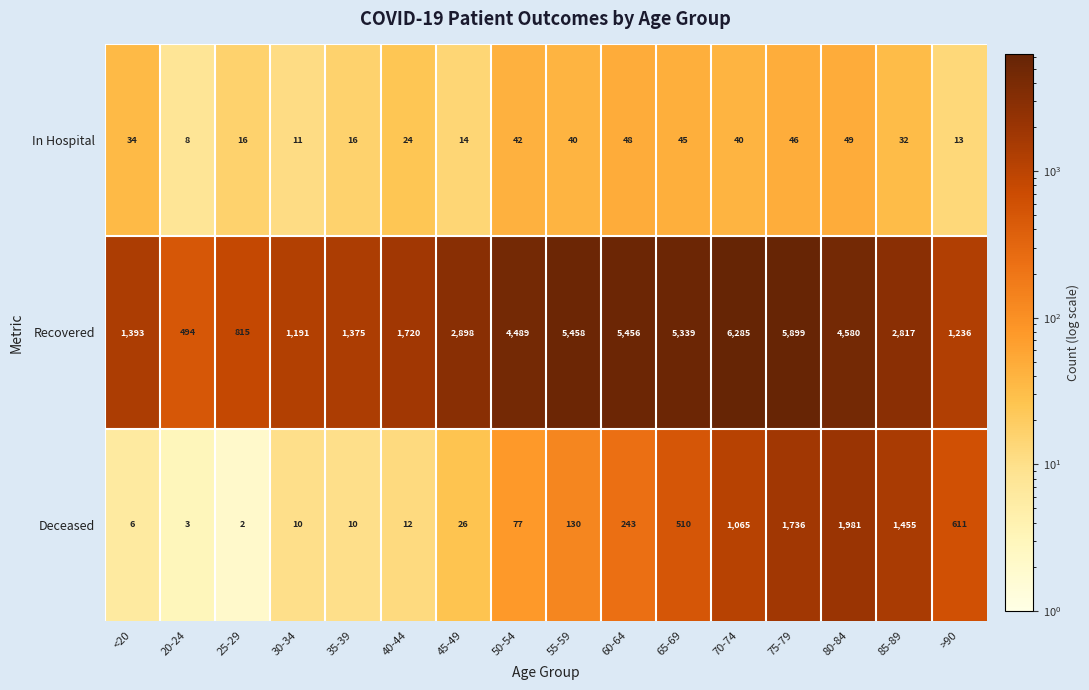

What value does the Deceased series have at 70-74?

1065